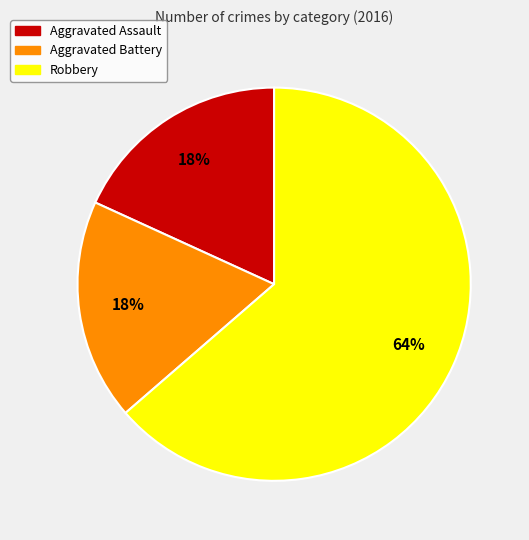

Which has a higher value, Aggravated Battery or Robbery?

Robbery